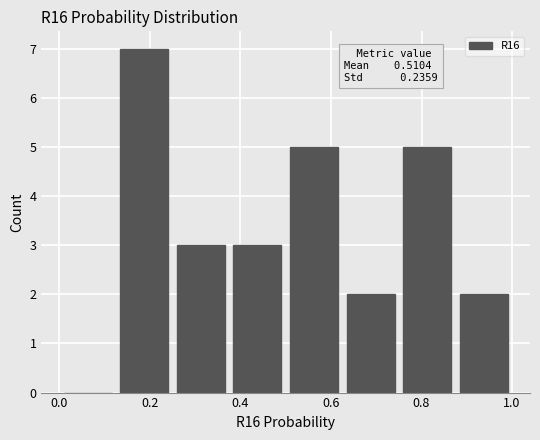

Over which range of the x-axis is the bar tallest?

0.125 to 0.250